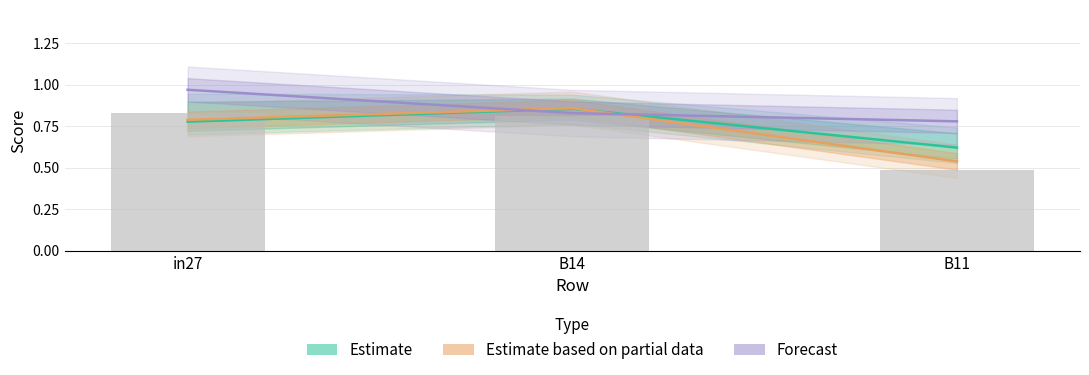

List the series in order of their overall mean, lowest first.

Estimate based on partial data, Estimate, Forecast